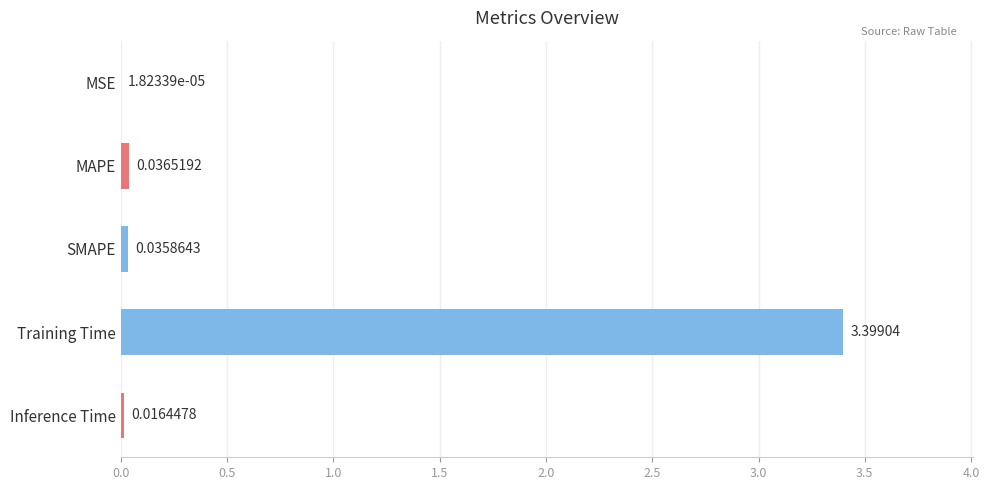

Which category has the highest value across all series?

Training Time